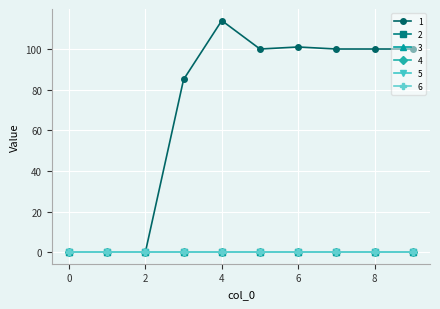

True or false: 3 and 4 cross at least once.

False